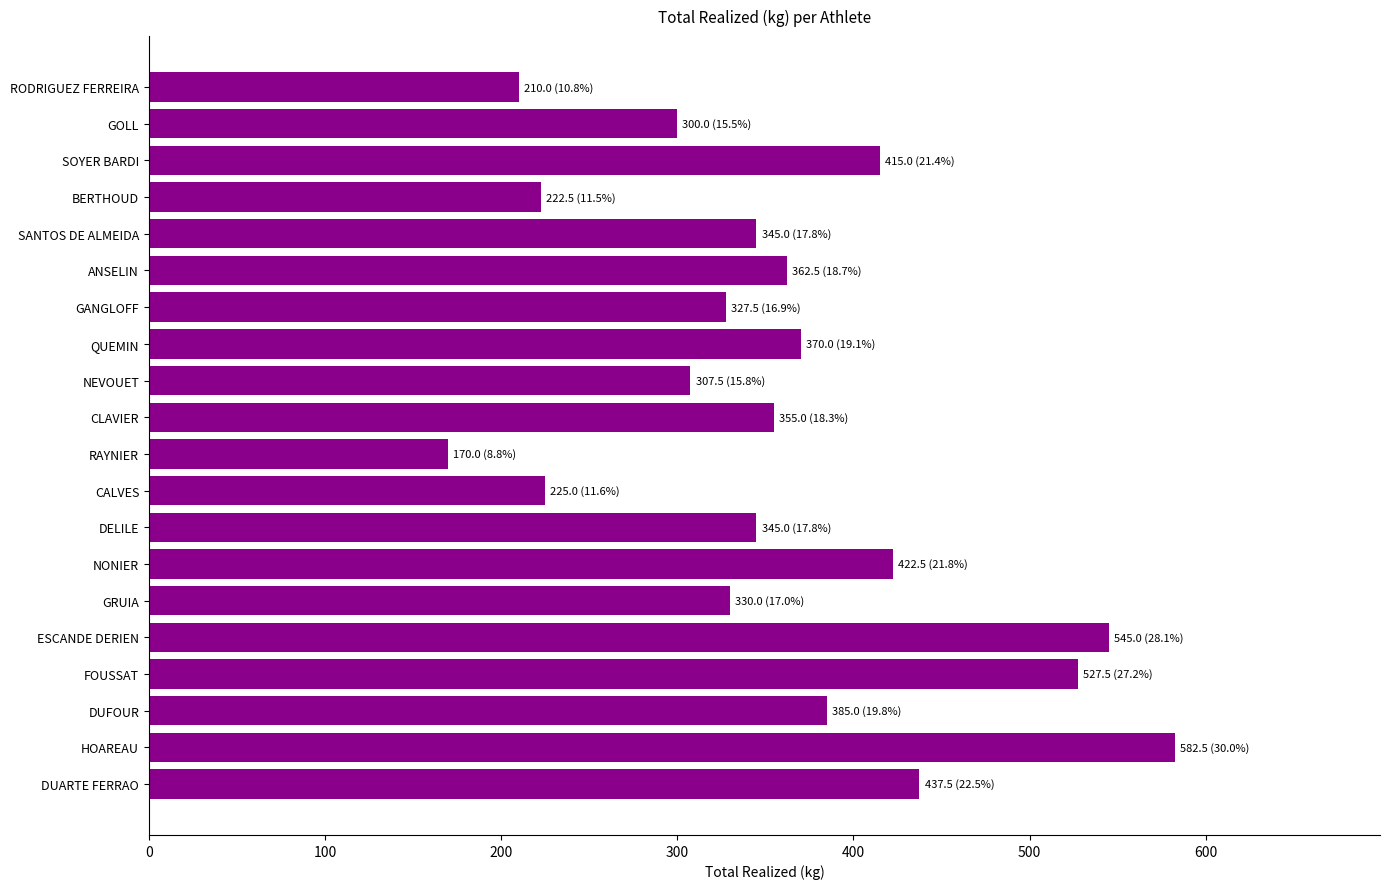

How many bars are there in total?

20